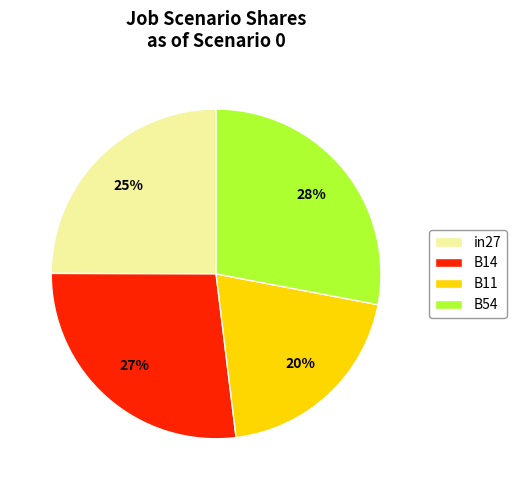

Which has a higher value, B54 or B11?

B54